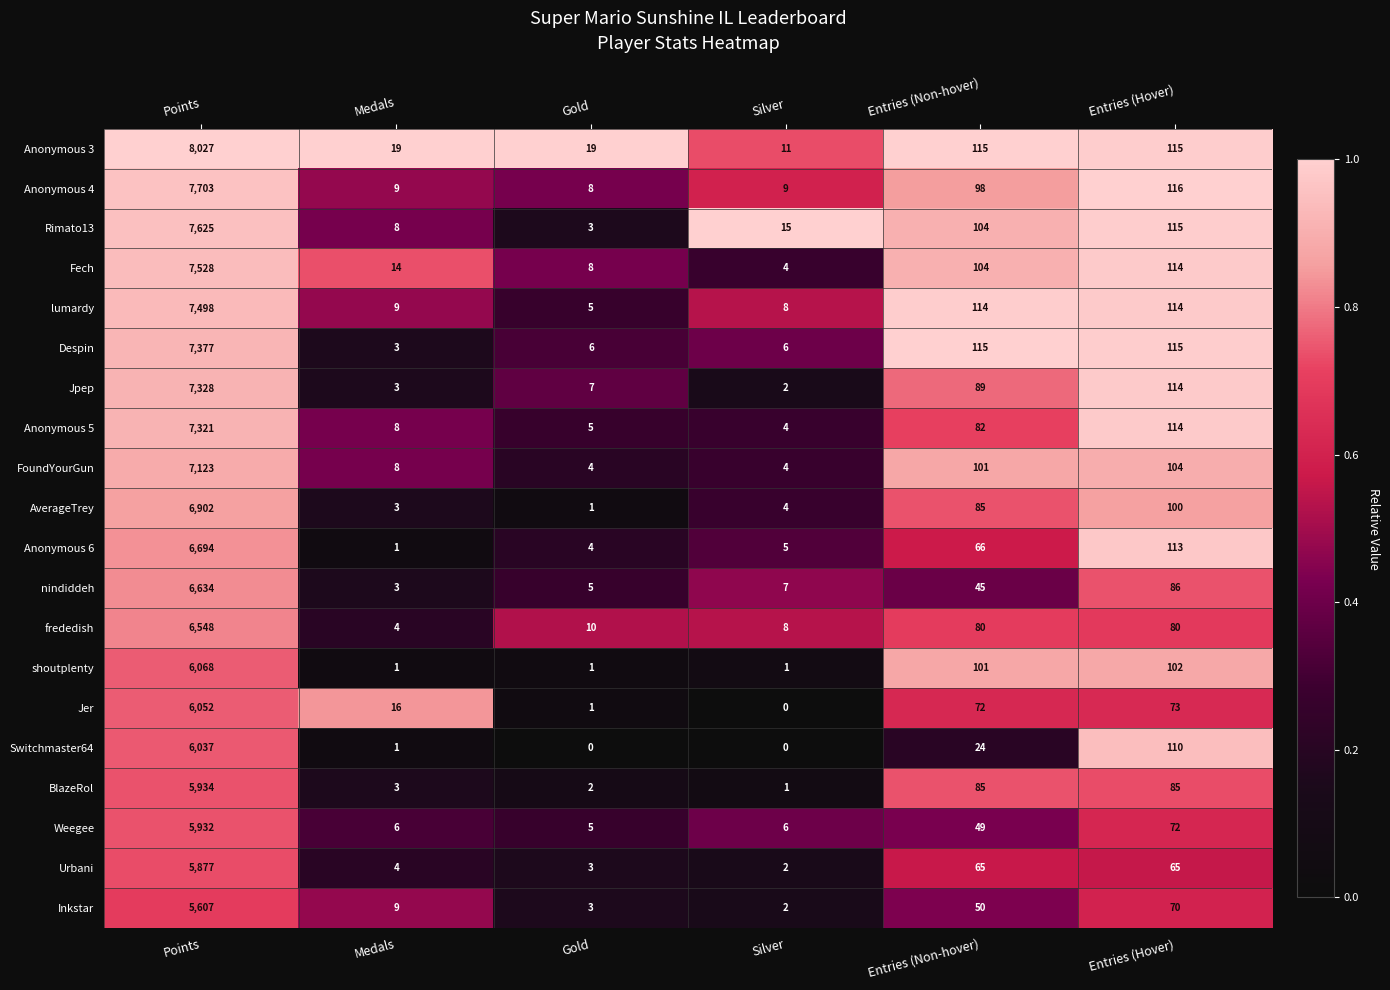

At which category is the sum across all series the highest?

Points